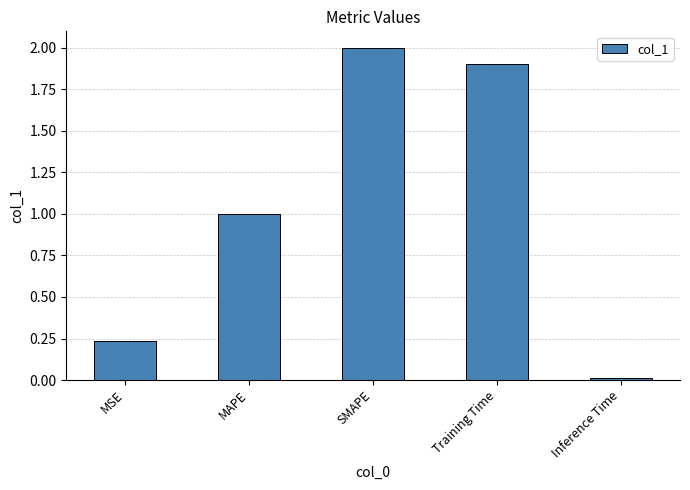

Rank the categories by value from lowest to highest.

Inference Time, MSE, MAPE, Training Time, SMAPE